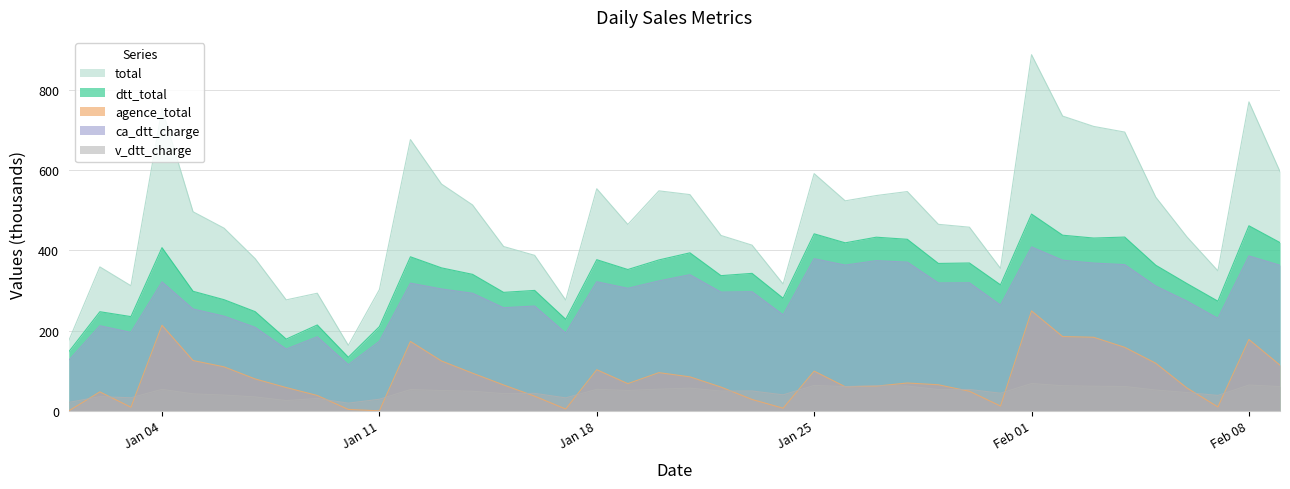

At how many categories does at least one series exceed 206?

38